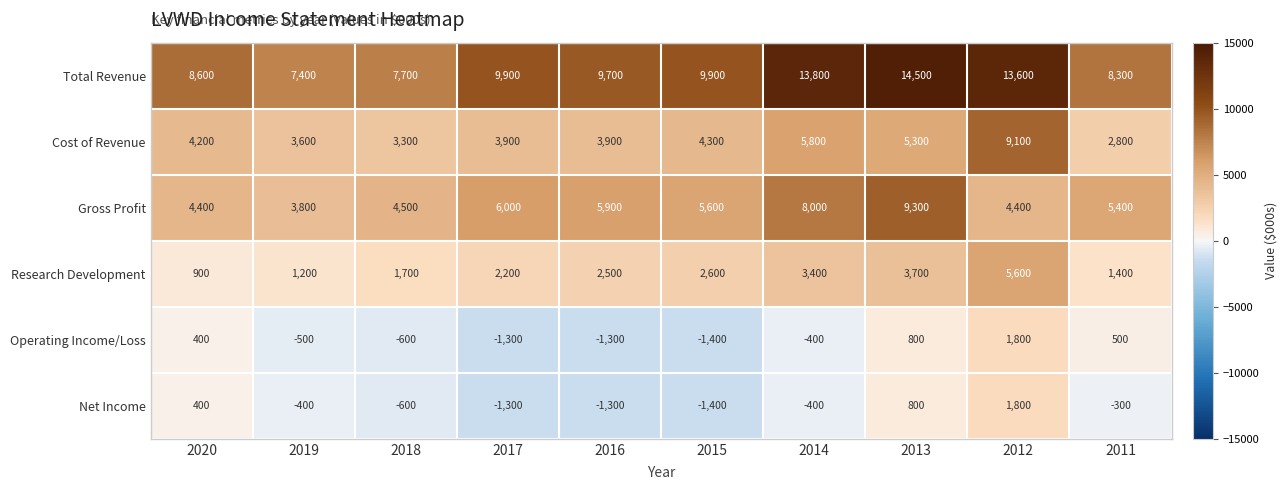

What is the sum of the Net Income values at 2011 and 2013?

500